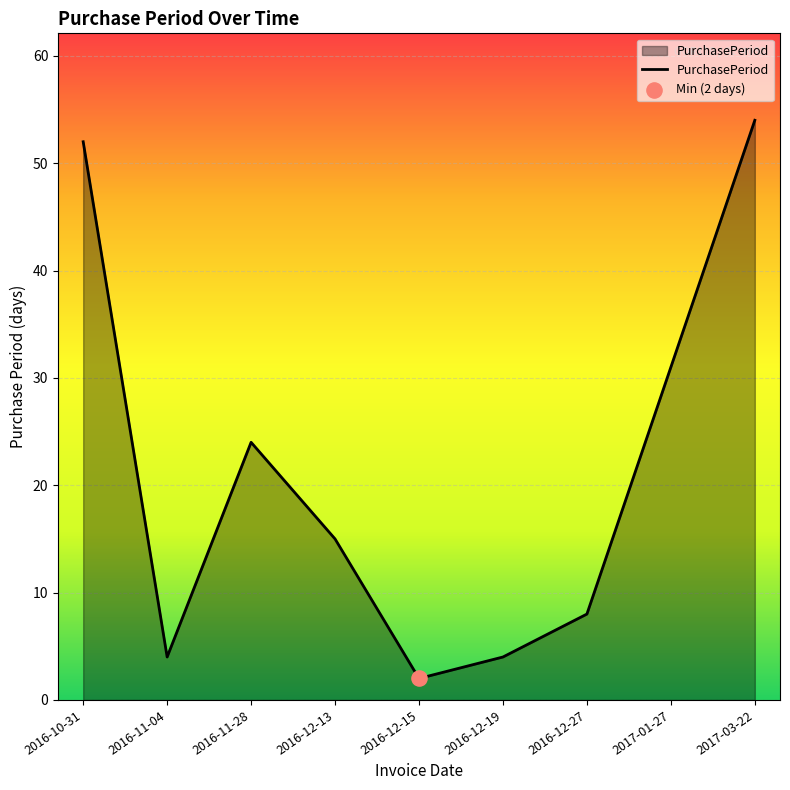

What is the change in value from 2016-11-28 to 2017-01-27?

+7